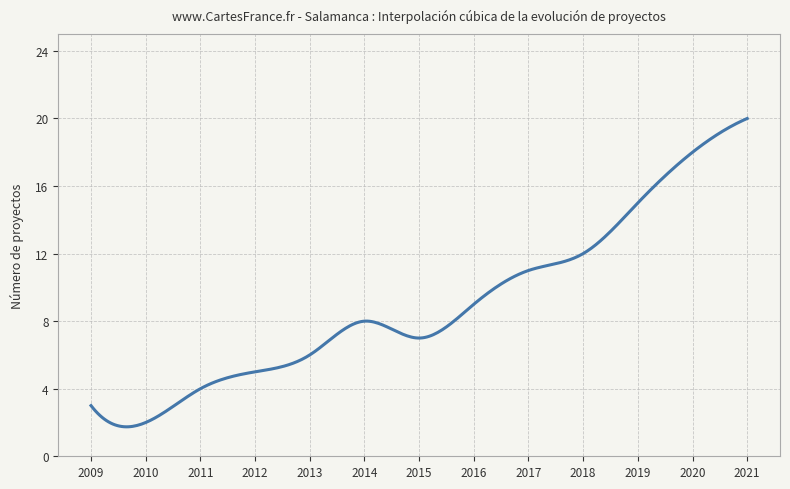

What is the smallest value displayed?

1.7